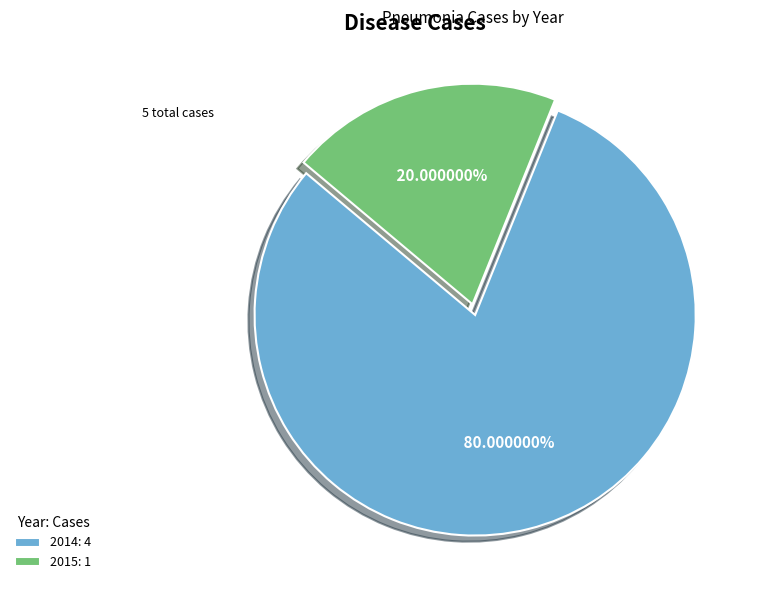

What is the smallest slice in the pie chart?

2015: 1